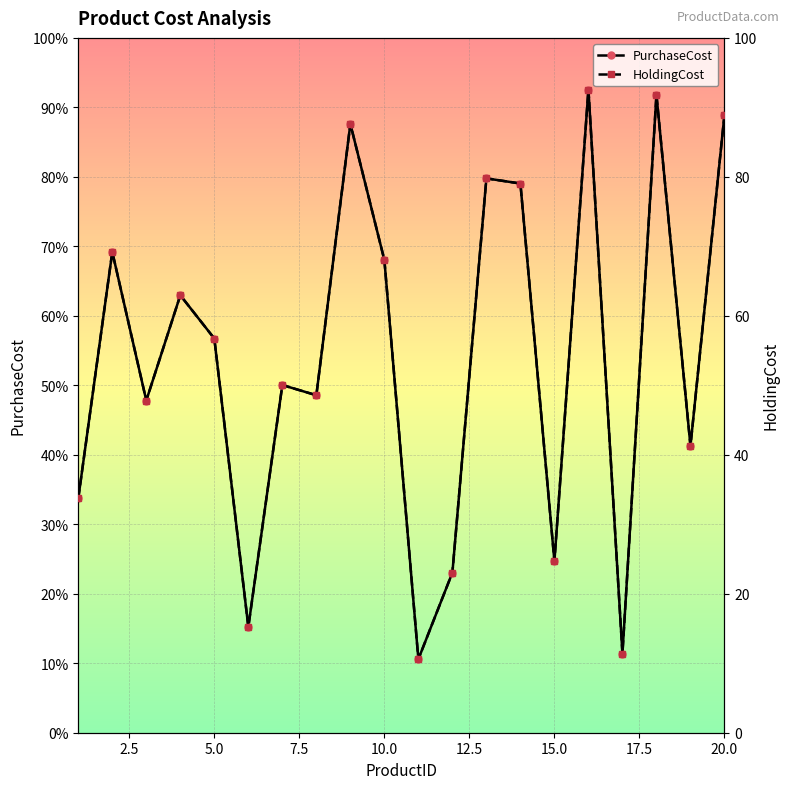

True or false: HoldingCost and PurchaseCost intersect in this chart.

False